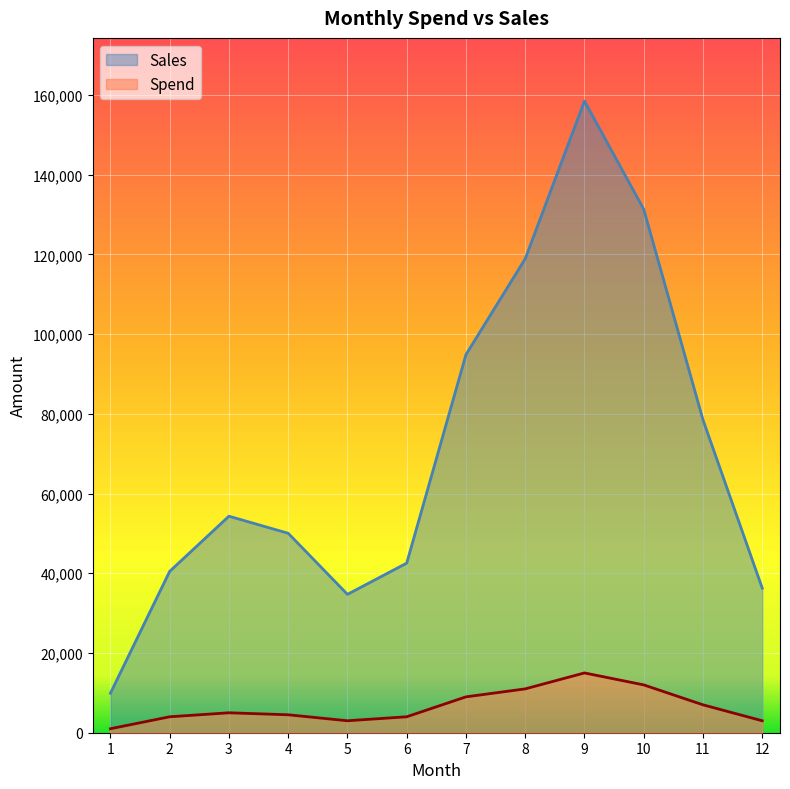

Which category has the lowest value across all series?

1